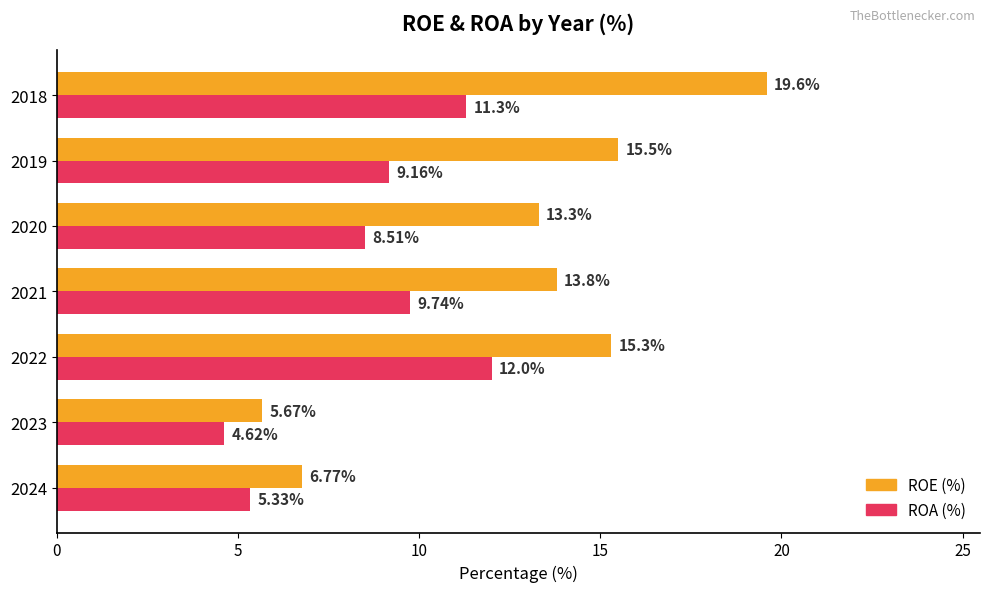

Rank the series at 2020 from lowest to highest value.

ROA (%), ROE (%)